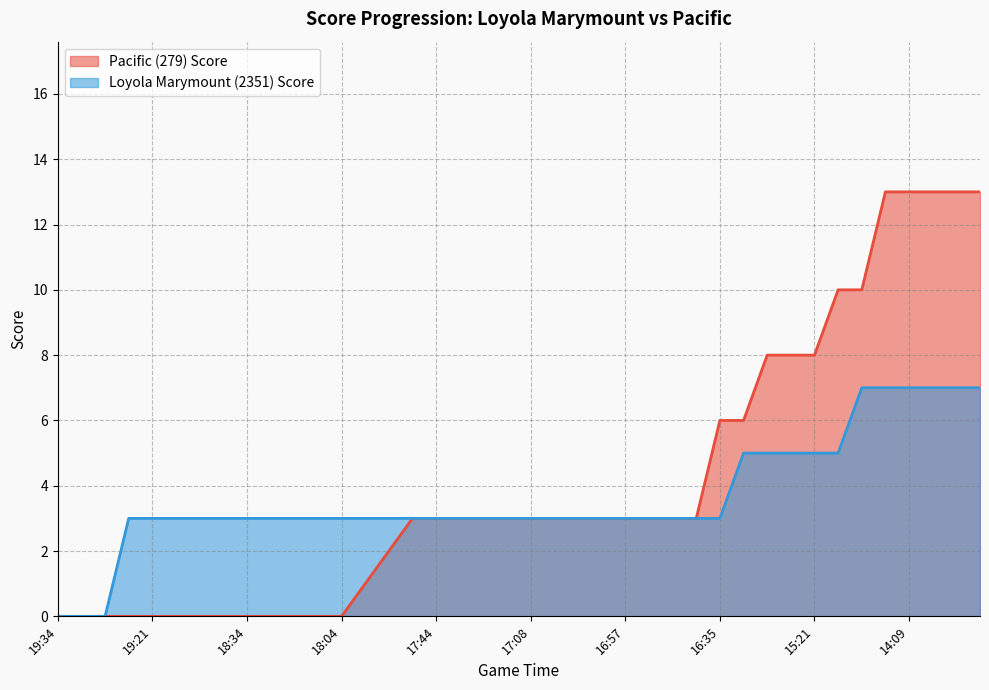

Which category has the lowest value across all series?

19:34